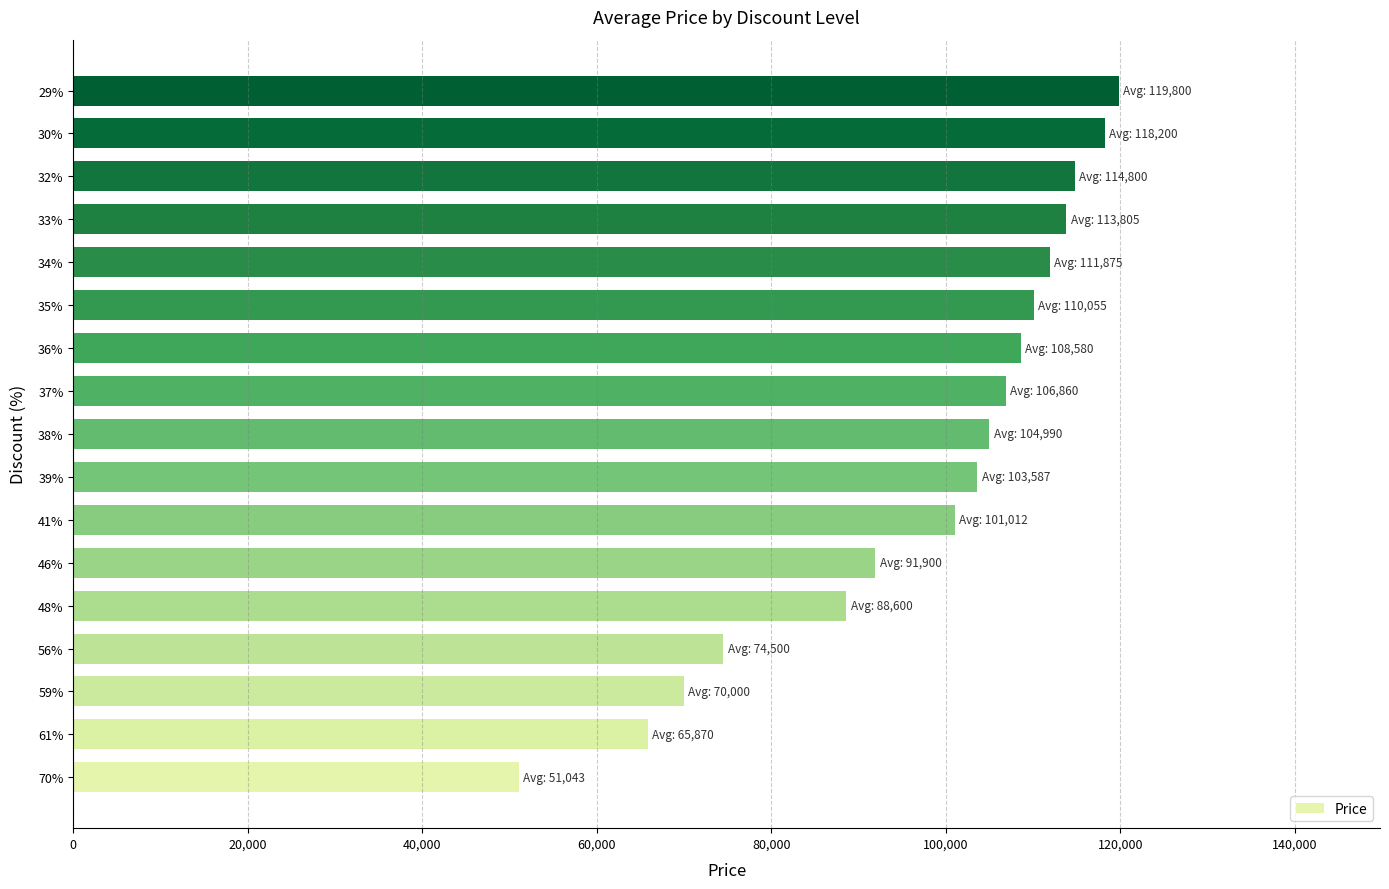

At which label is the value closest to 85421?

48%